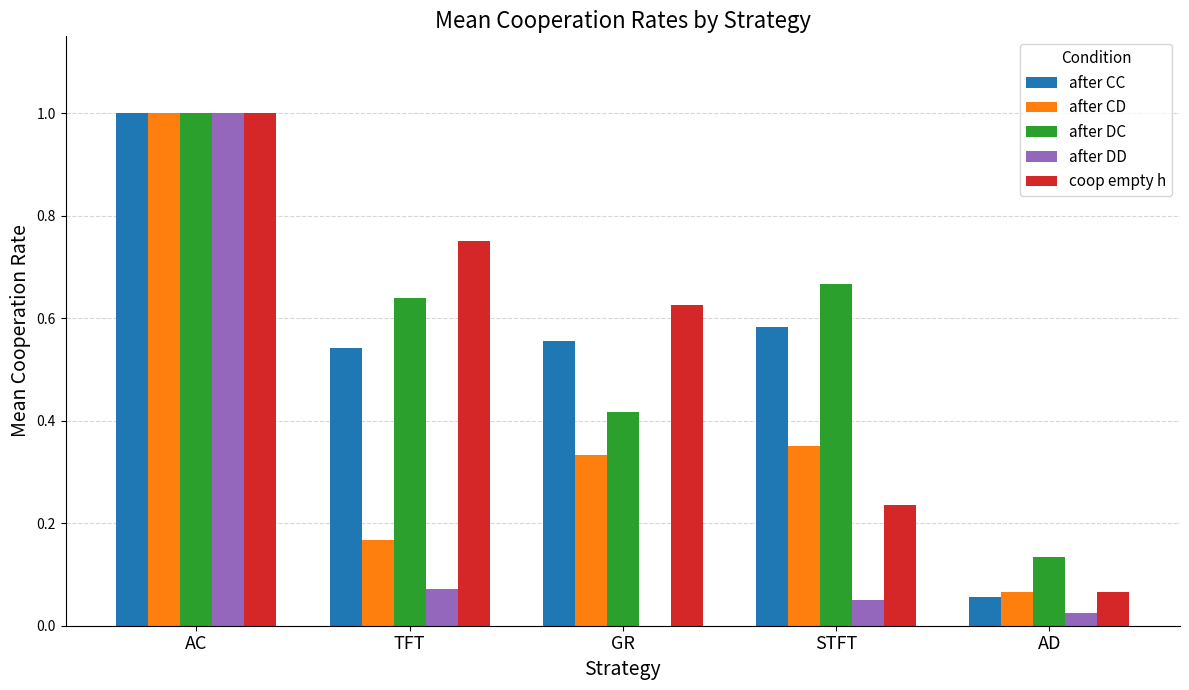

Is the value of after DD at GR greater than the value of after DC at TFT?

No